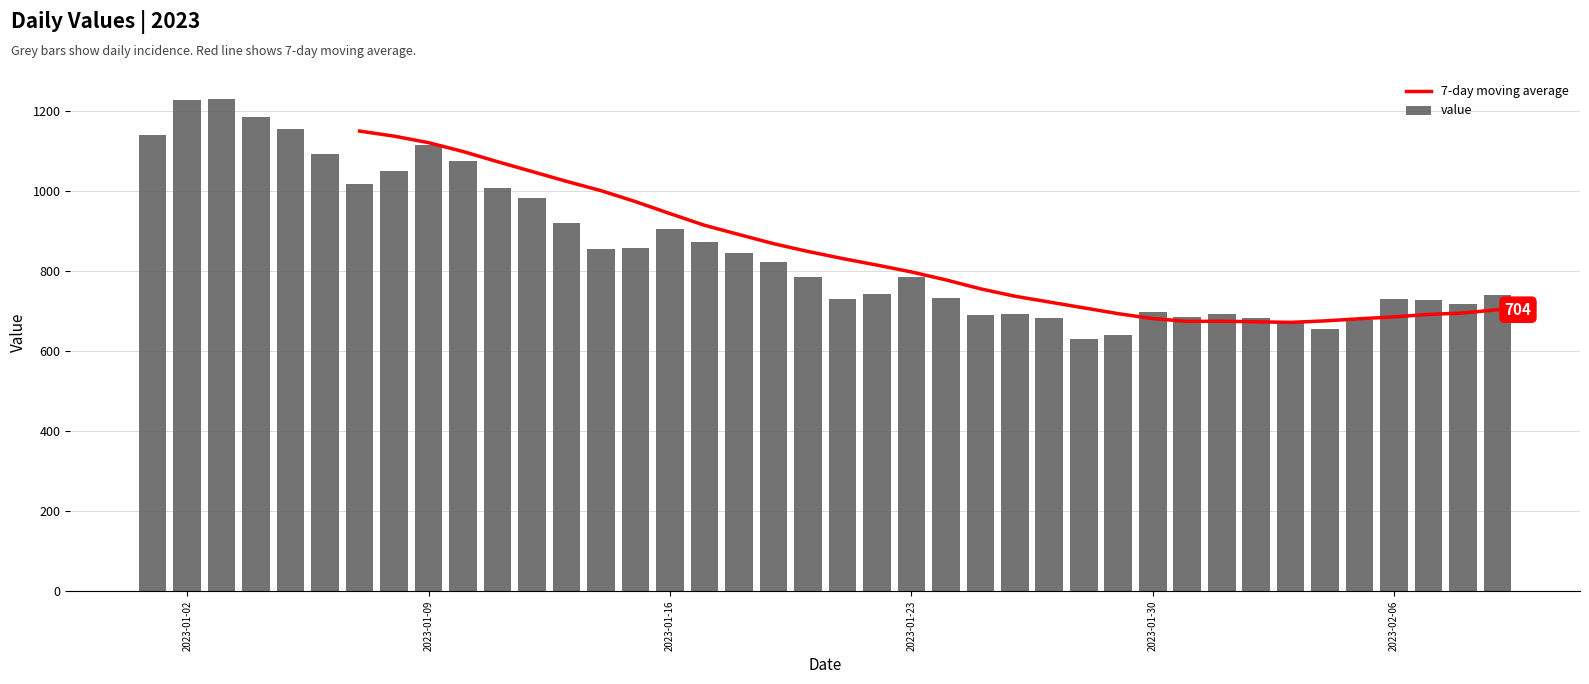

What is the maximum value for value?

1232